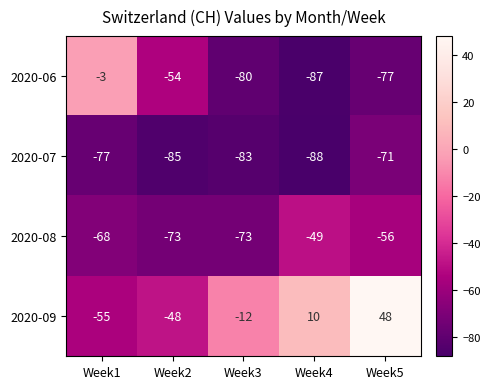

The value of 2020-08 at Week5 is -82. True or false?

False